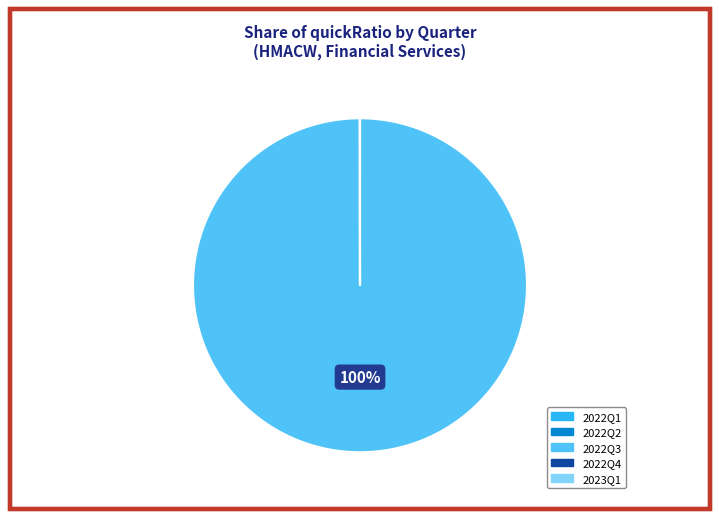

To the nearest percent, what is the difference between the largest and smallest slice percentages?

100%